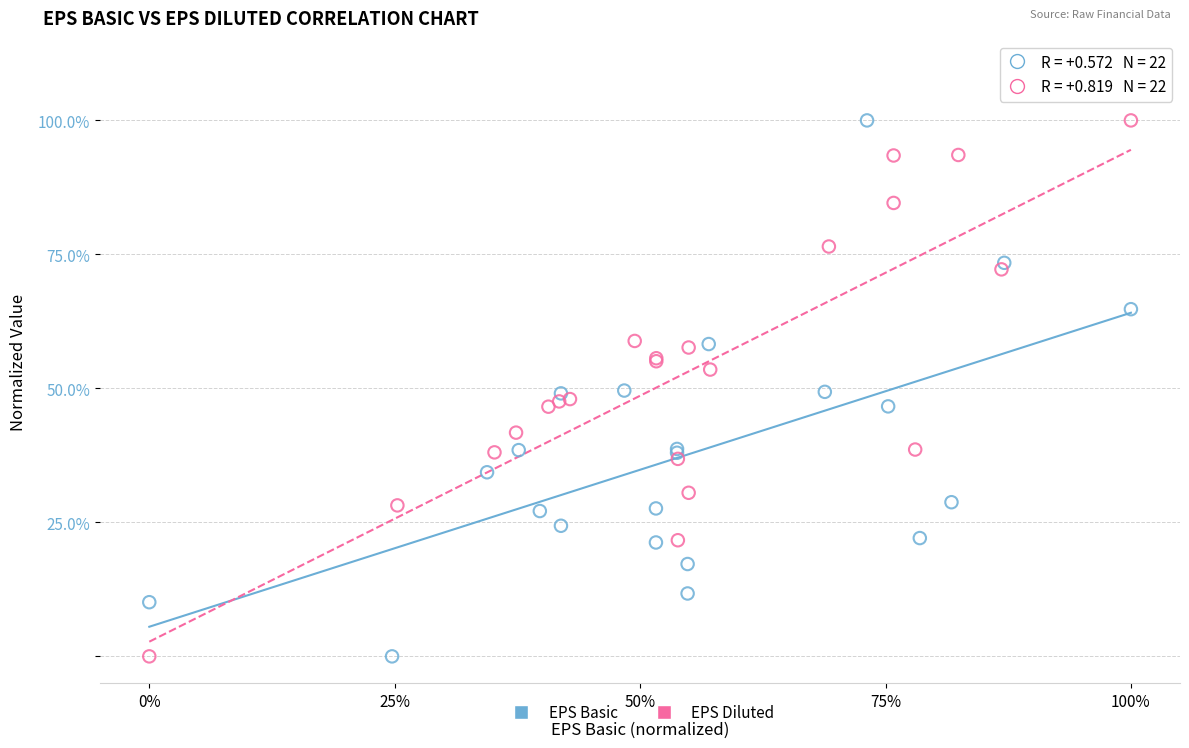

What are all the series names shown in the legend?

EPS Basic, EPS Diluted